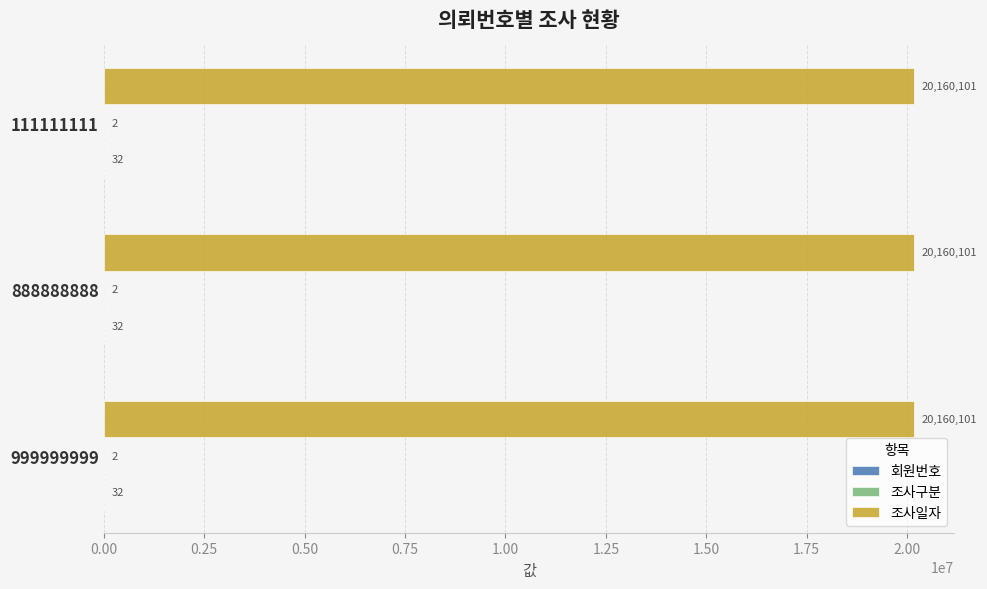

What is the greatest value displayed?

20160101